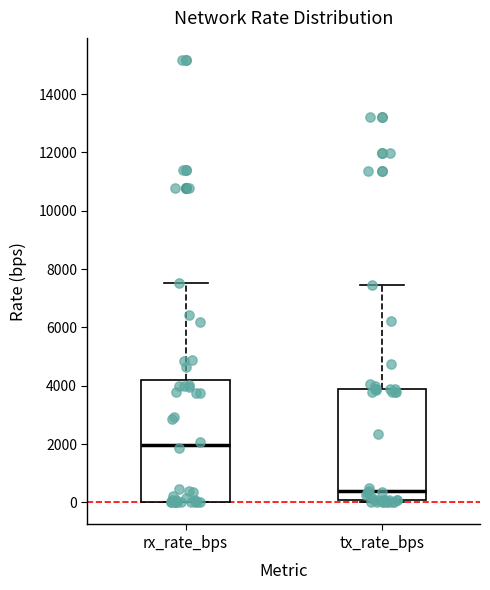

Comparing the boxes themselves (not the whiskers), which one is the tallest?

rx_rate_bps